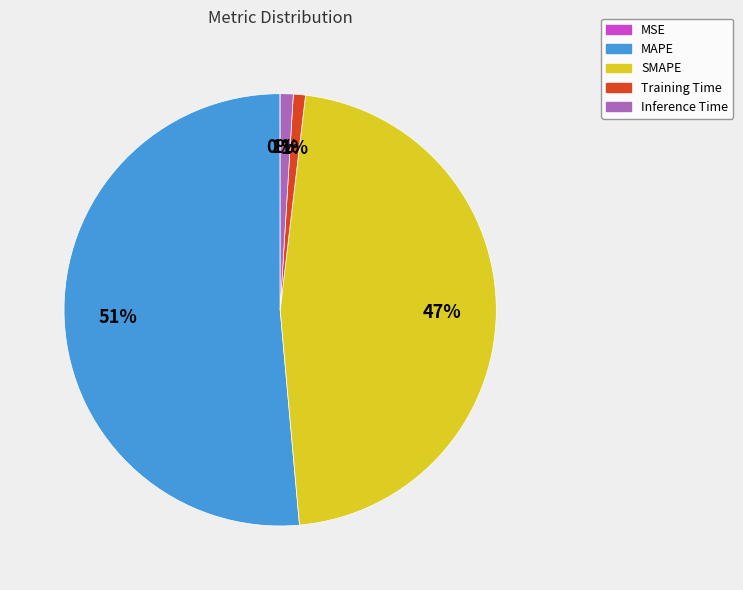

What is the largest slice in the pie chart?

MAPE